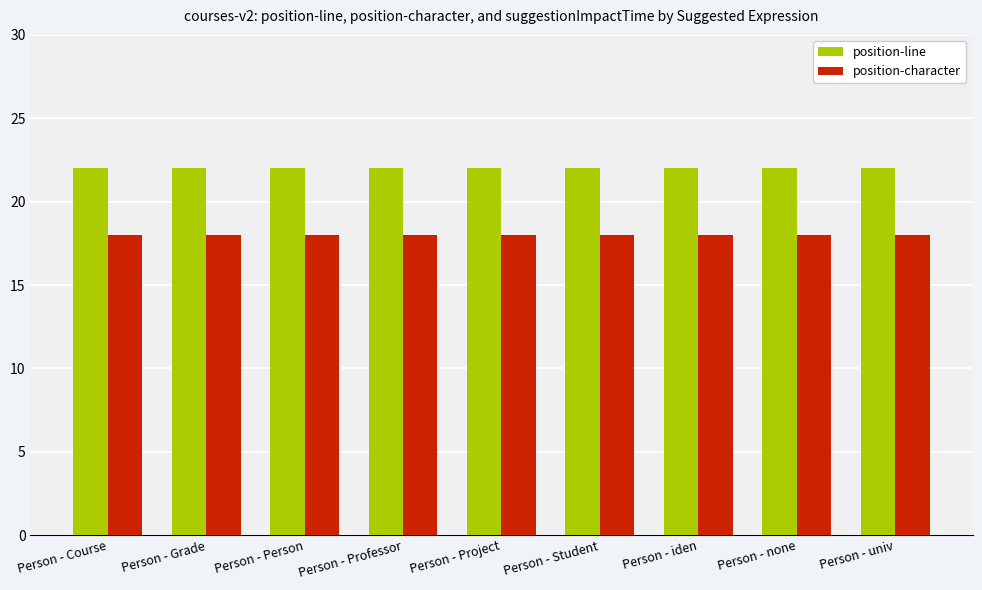

What is the lowest value of the position-character series?

18